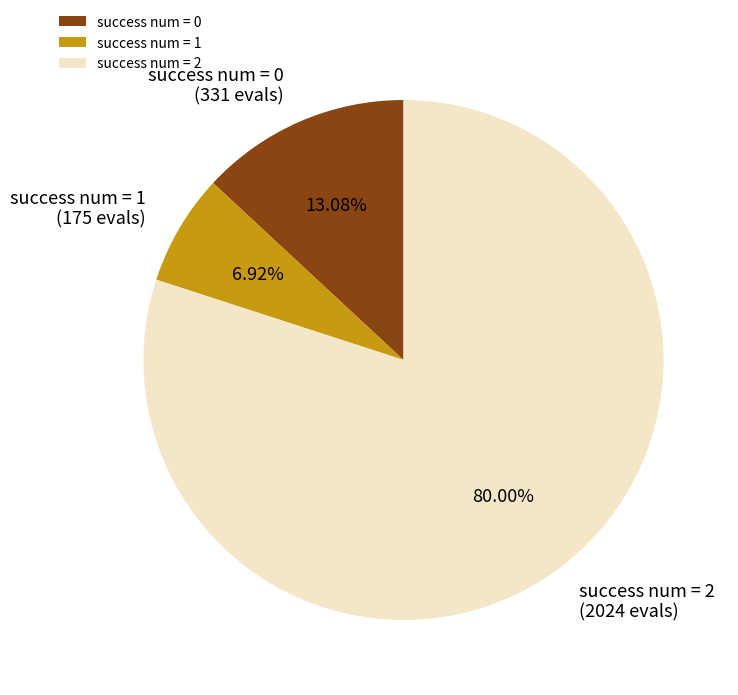

Rank the categories by value from lowest to highest.

success num = 1, success num = 0, success num = 2